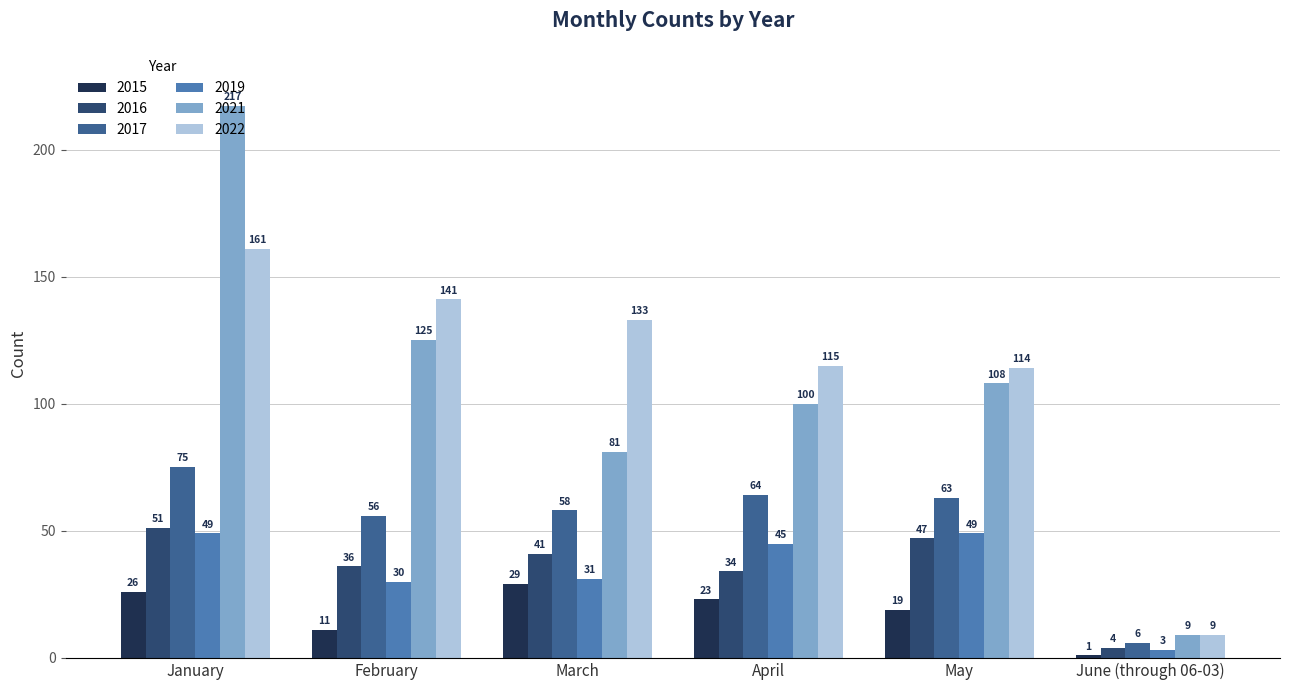

What is the label of the 1st bar from the left?

January